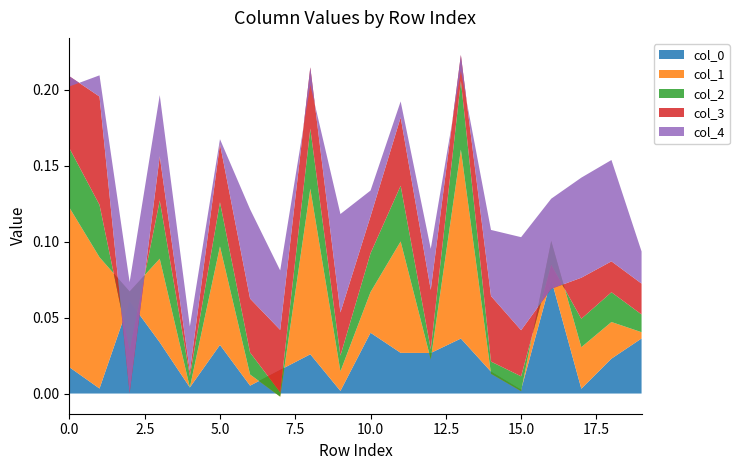

Reading left to right, list all the values displayed in this chart.

0: 0.0	0.0	0.1	0.0	0.0	0.0	0.0	0.0	0.0	0.0	0.0	0.0	0.0	0.0	0.0	0.0	0.1	0.0	0.0	0.0
1: 0.1	0.1	0.0	0.1	0.0	0.1	0.0	-0.0	0.1	0.0	0.0	0.1	-0.0	0.1	-0.0	-0.0	0.0	0.0	0.0	0.0
2: 0.0	0.0	-0.0	0.0	0.0	0.0	0.0	0.0	0.0	0.0	0.0	0.0	0.0	0.0	0.0	0.0	-0.0	0.0	0.0	0.0
3: 0.0	0.1	-0.0	0.0	0.0	0.0	0.0	0.0	0.0	0.0	0.0	0.0	0.0	0.0	0.0	0.0	-0.0	0.0	0.0	0.0
4: -0.0	0.0	0.1	0.0	0.0	0.0	0.1	0.0	-0.0	0.1	0.0	0.0	0.0	-0.0	0.0	0.1	0.1	0.1	0.1	0.0